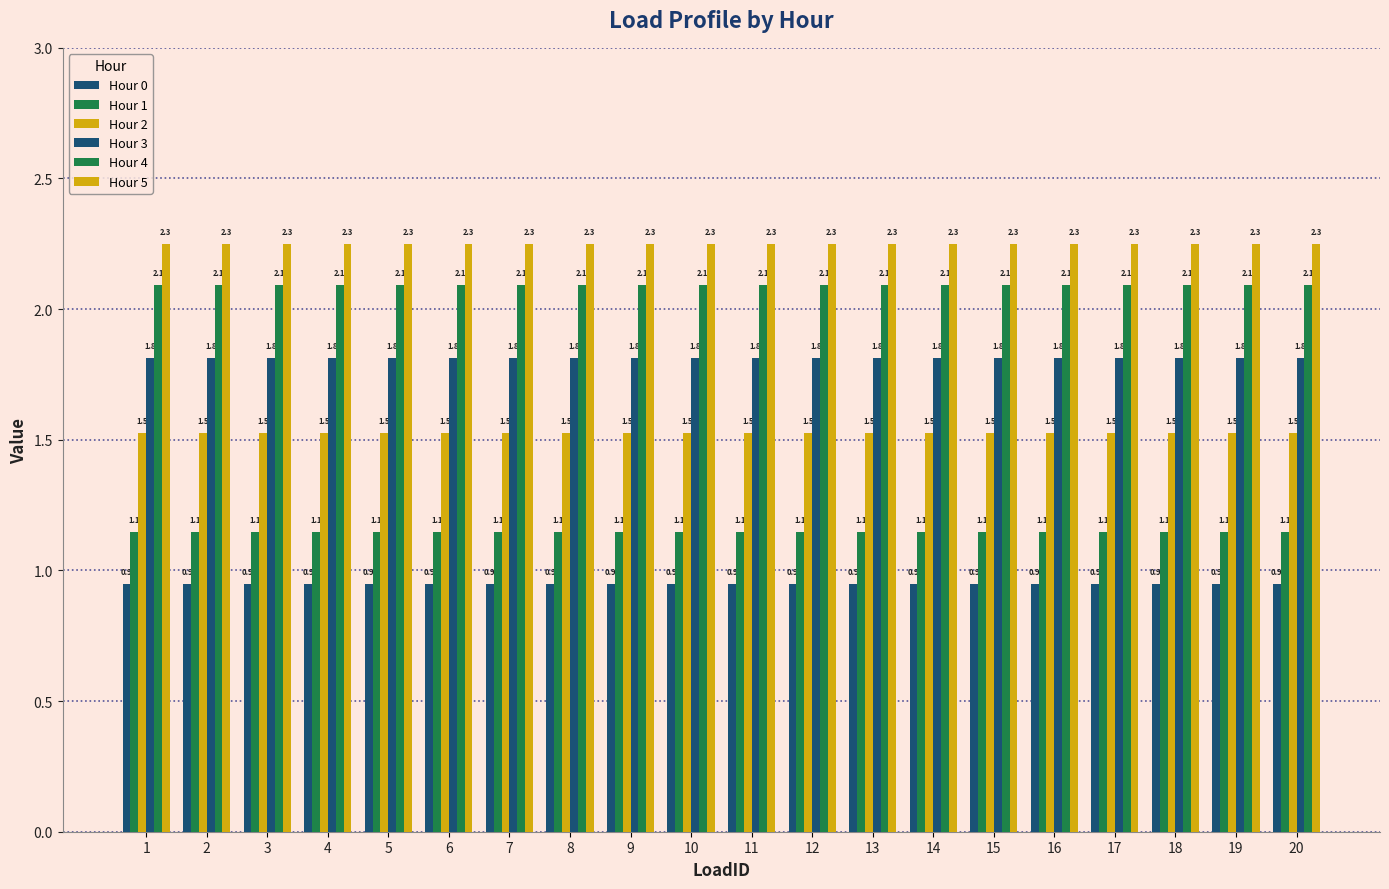

What is the average value of the Hour 5 series?

2.3